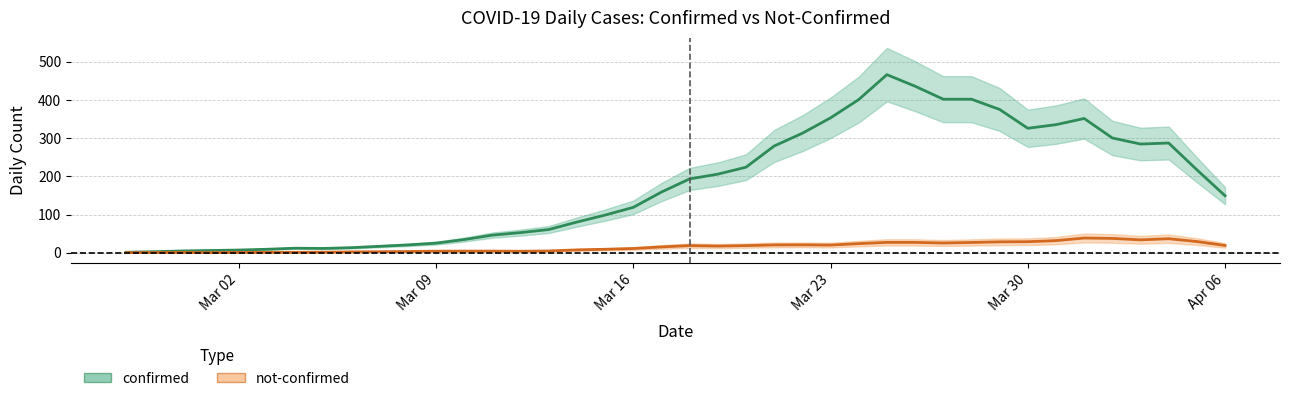

How many values in the not-confirmed series are below 14?

20